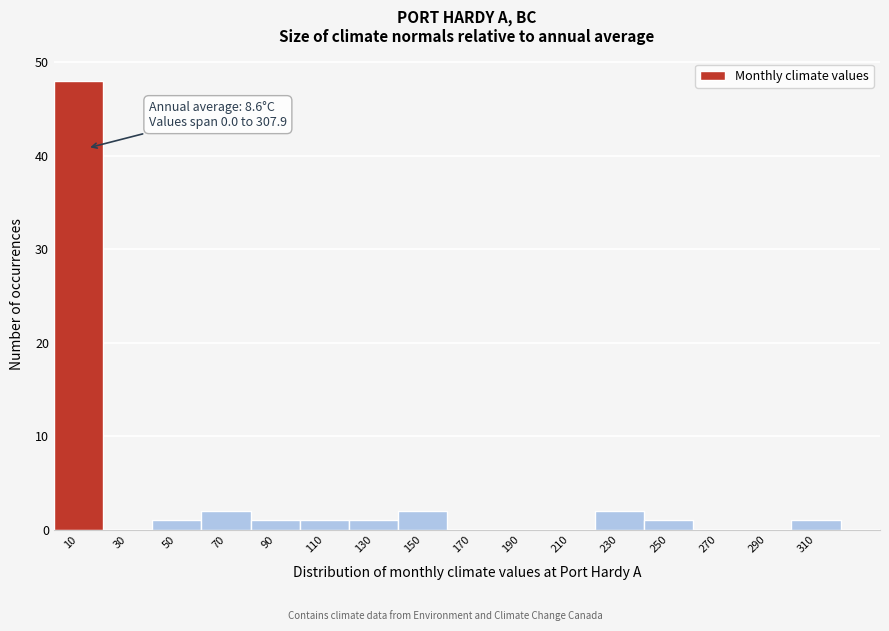

Over which range of the x-axis is the bar tallest?

0 to 20